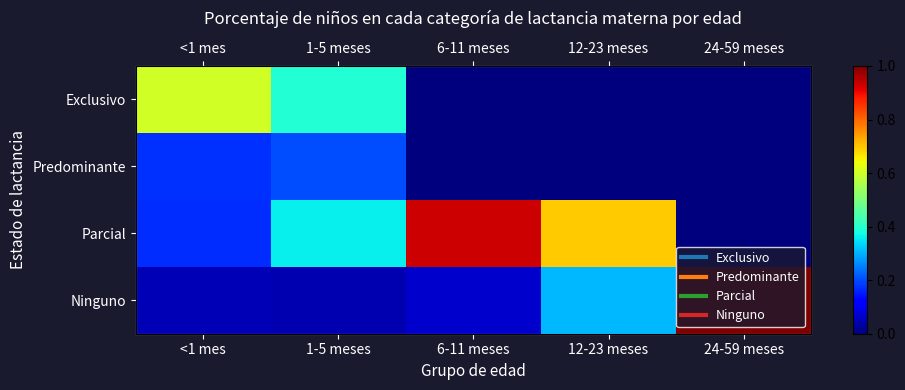

At how many categories does at least one series exceed 0?

5